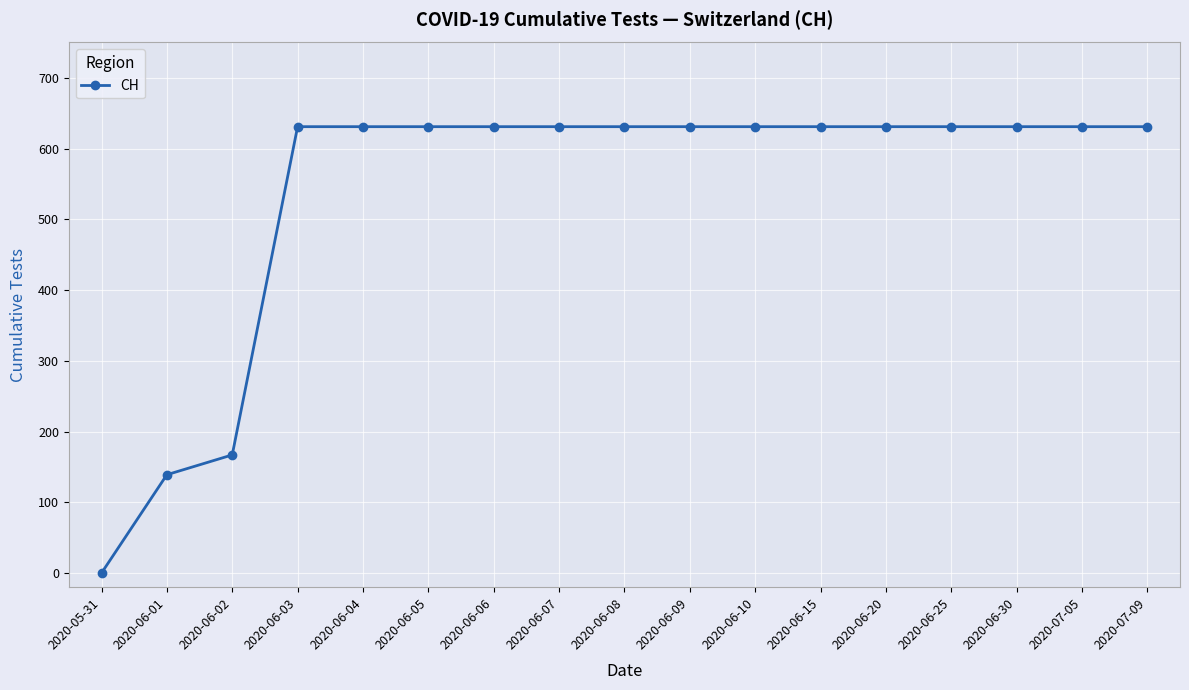

Reading left to right, what are all the values shown in this chart?

0	139	167	631	631	631	631	631	631	631	631	631	631	631	631	631	631